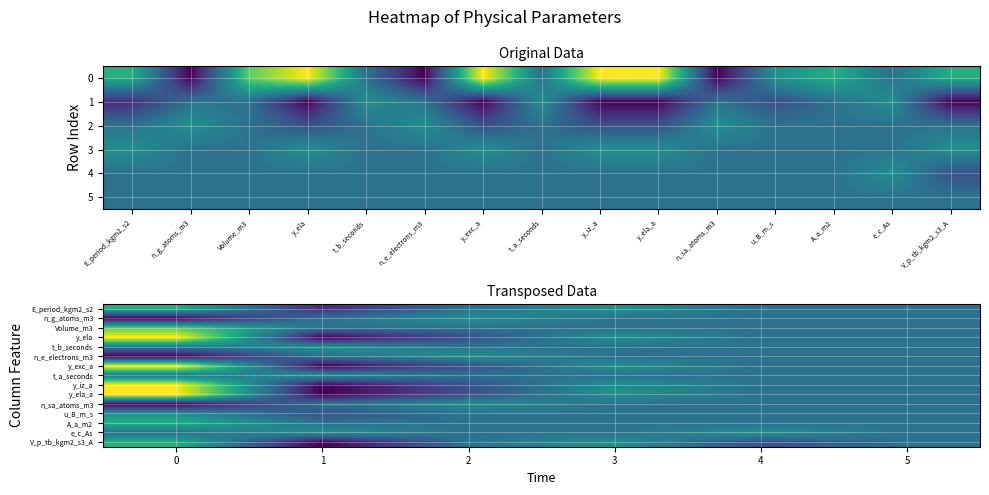

At which label is V_p_tb_kgm2_s3_A closest to 0?

2